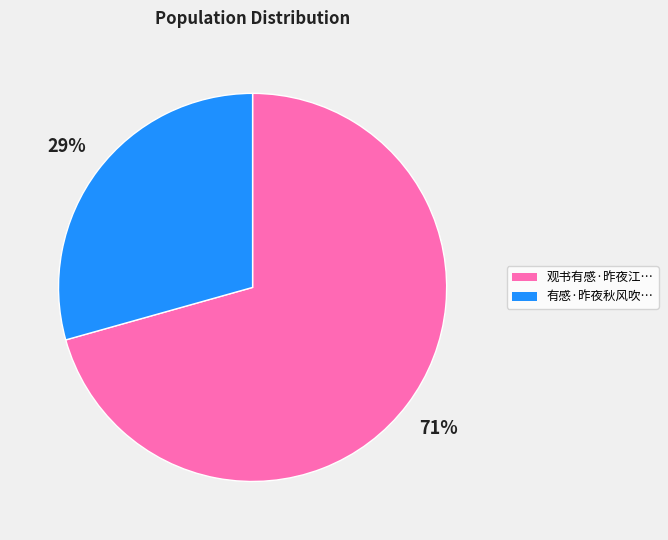

Is there a majority slice in this chart?

Yes